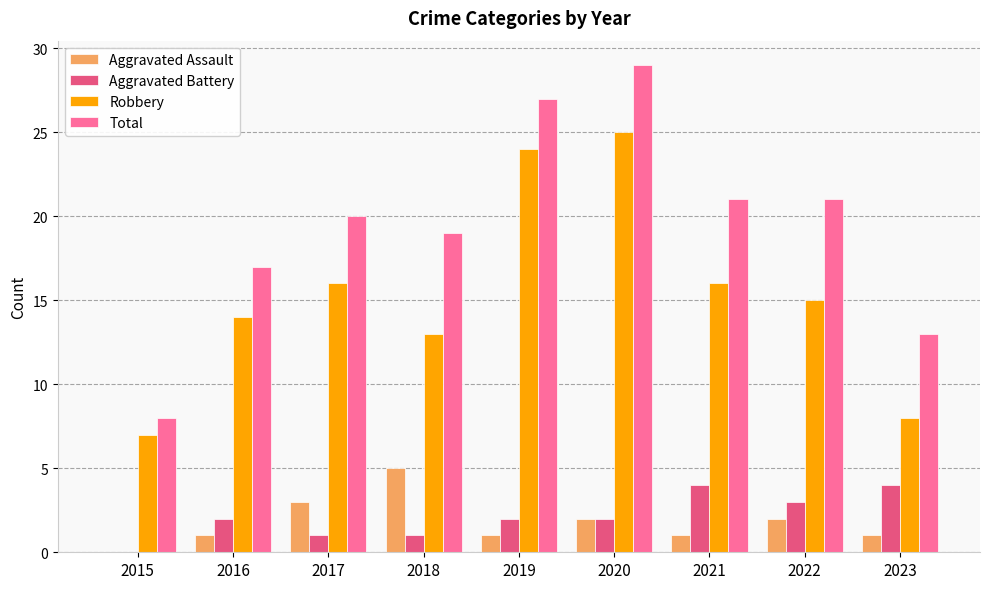

How many groups of bars are there?

9